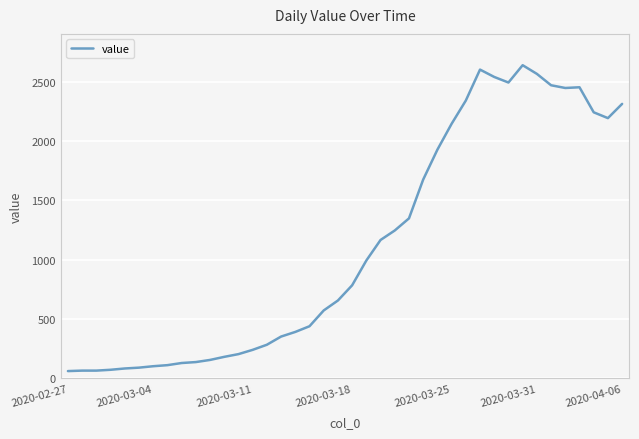

What is the smallest value displayed?

61